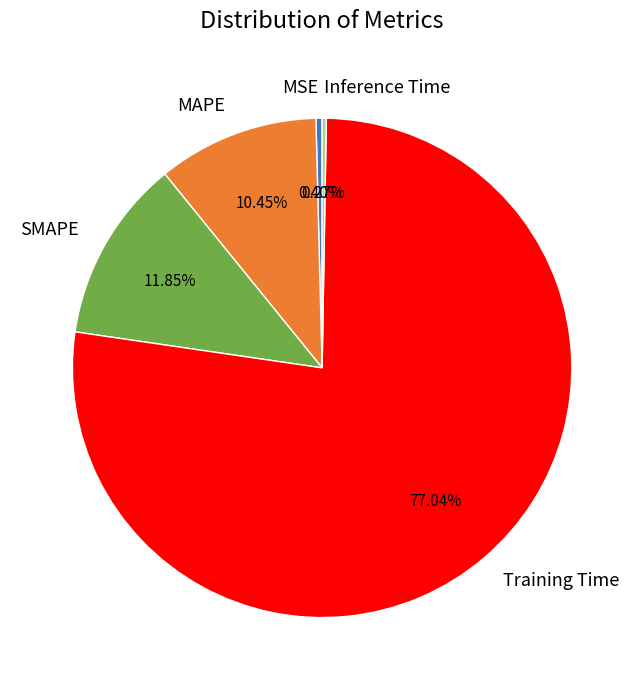

Between Training Time and MAPE, which is larger?

Training Time